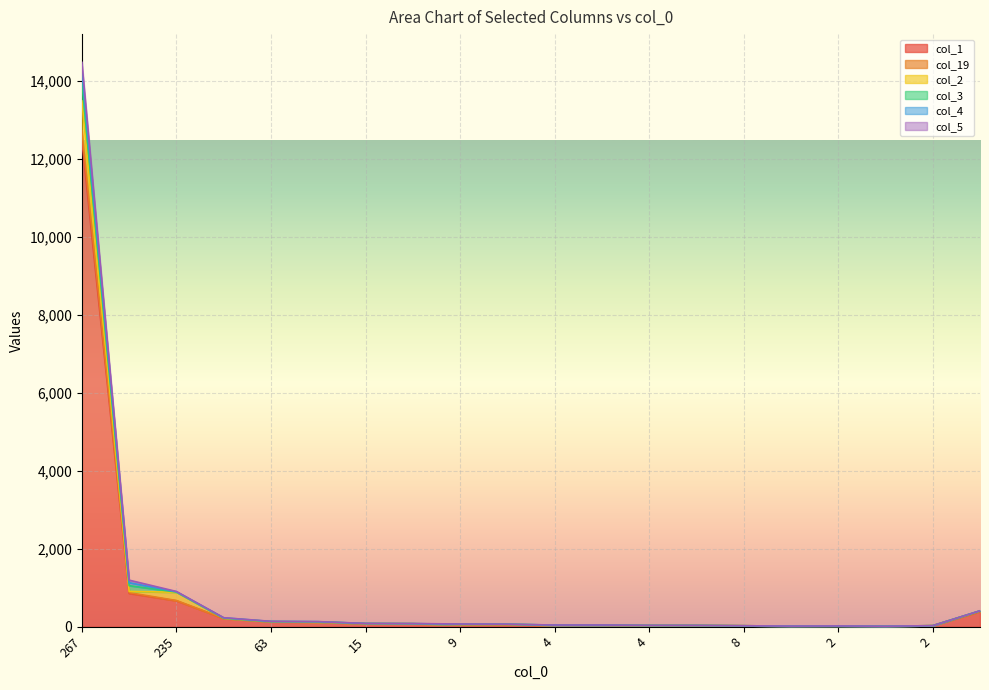

What are all the series names shown in the legend?

col_1, col_19, col_2, col_3, col_4, col_5